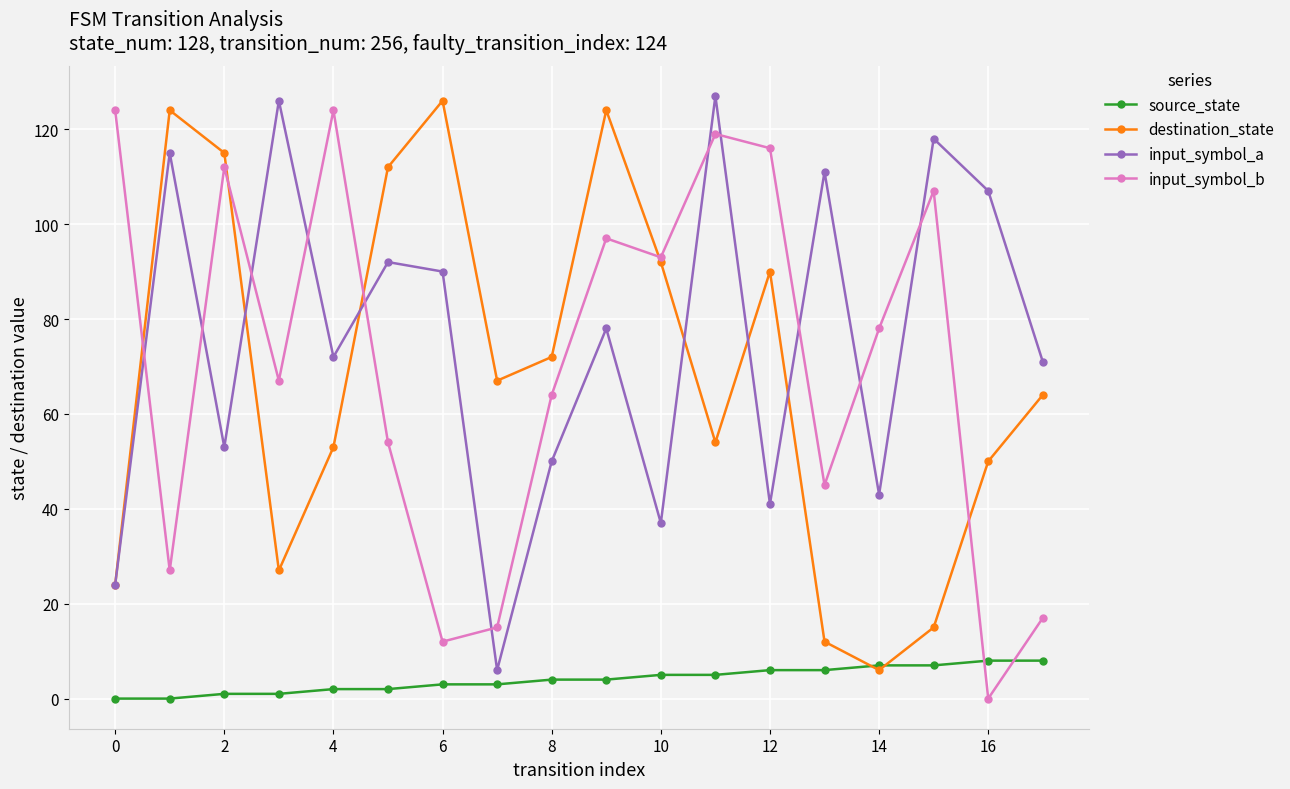

What is the sum of all destination_state values?

1227